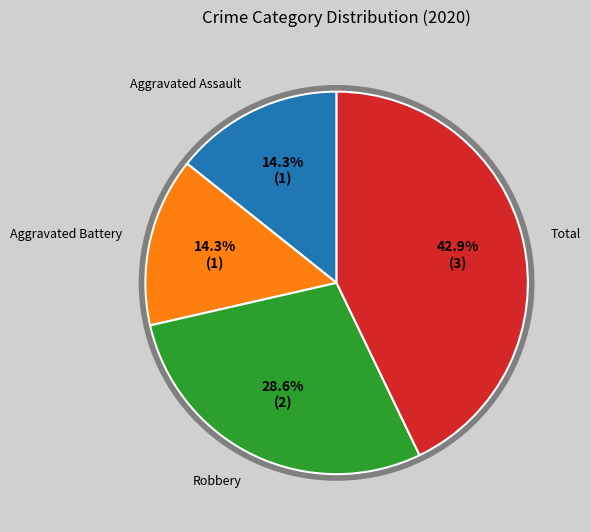

What percentage is the Robbery slice, to the nearest percent?

29%